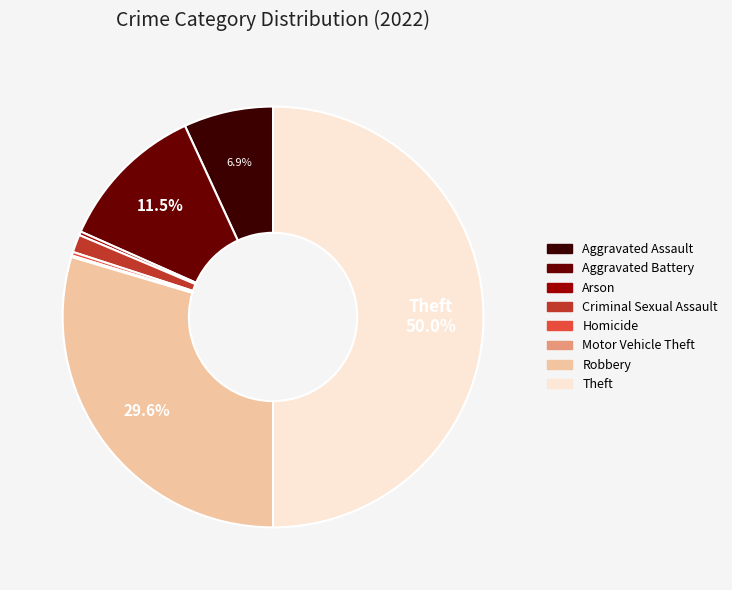

Does Robbery represent more than half of the total?

No